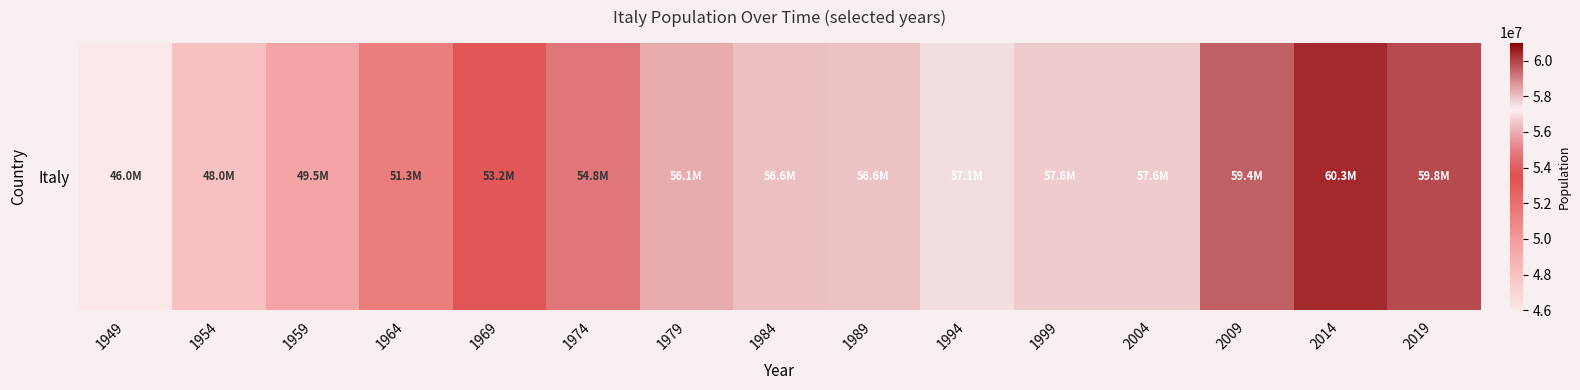

Reading left to right, what are all the values shown in this chart?

1949=46000000	1954=48025500	1959=49537500	1964=51342600	1969=53152100	1974=54837300	1979=56141800	1984=56565117	1989=56649201	1994=57138489	1999=57612615	2004=57611990	2009=59420592	2014=60345917	2019=59816673